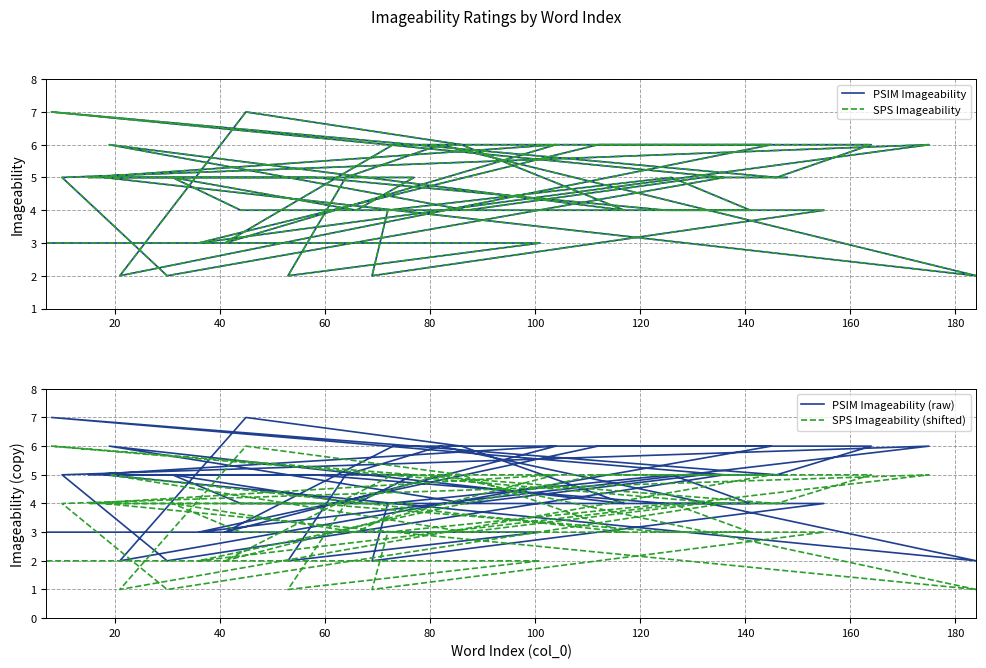

How many distinct data groups are displayed?

4